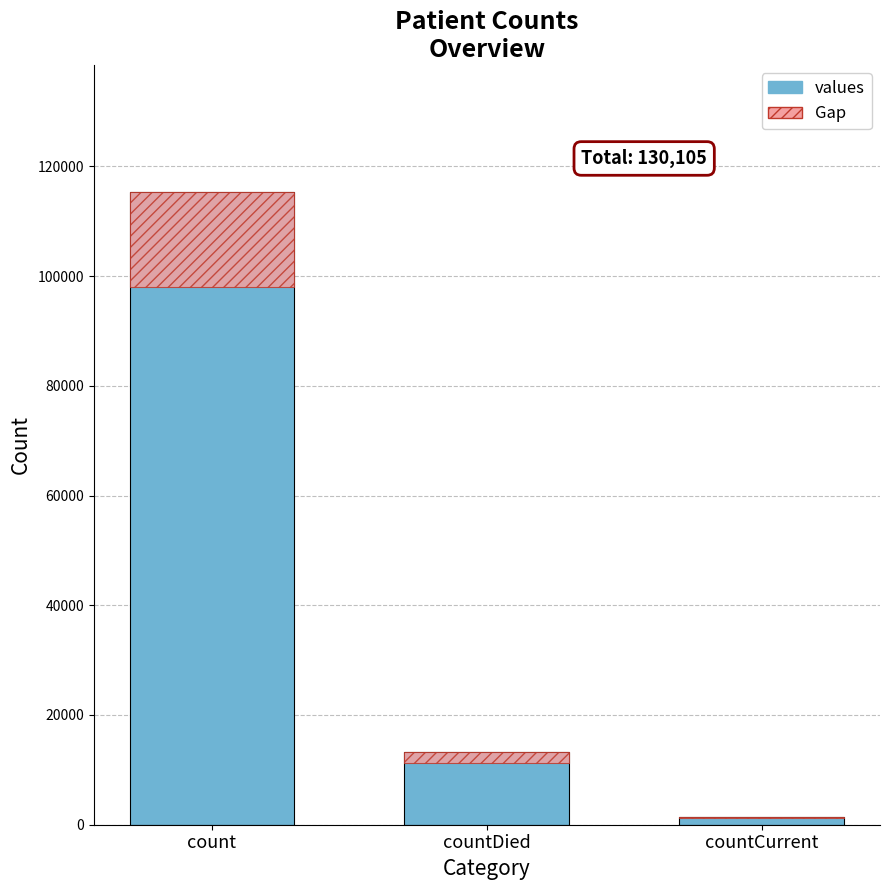

Which series changed the most between count and countCurrent?

values